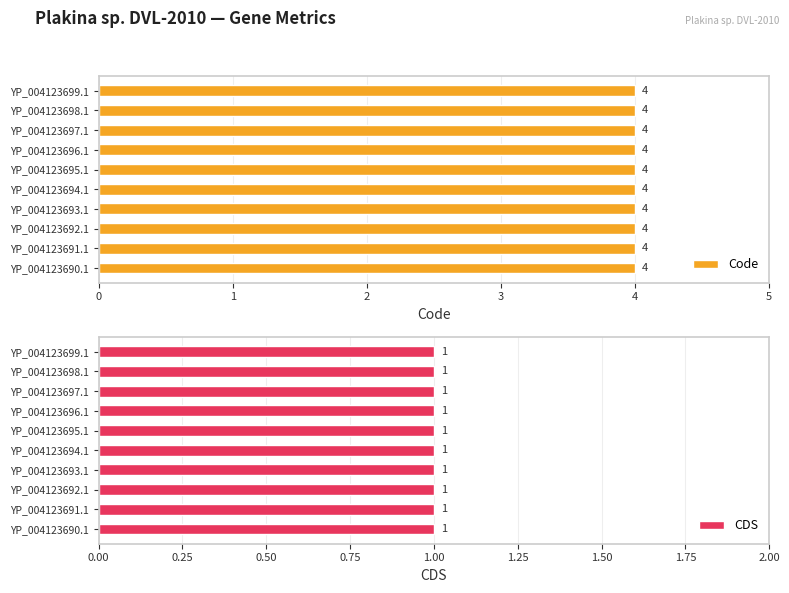

At which label does CDS reach its peak?

YP_004123690.1